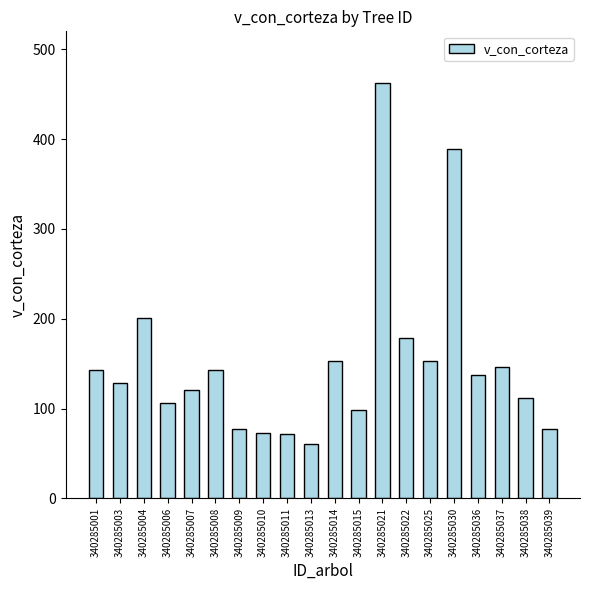

Which label corresponds to the largest value in the chart?

340285021